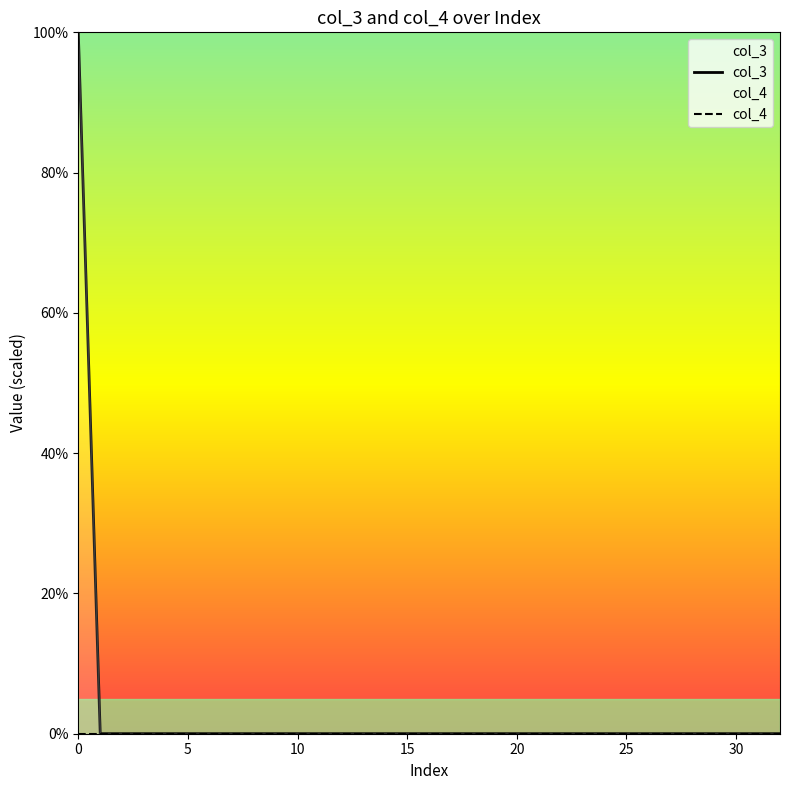

True or false: col_3 and col_4 cross at least once.

False